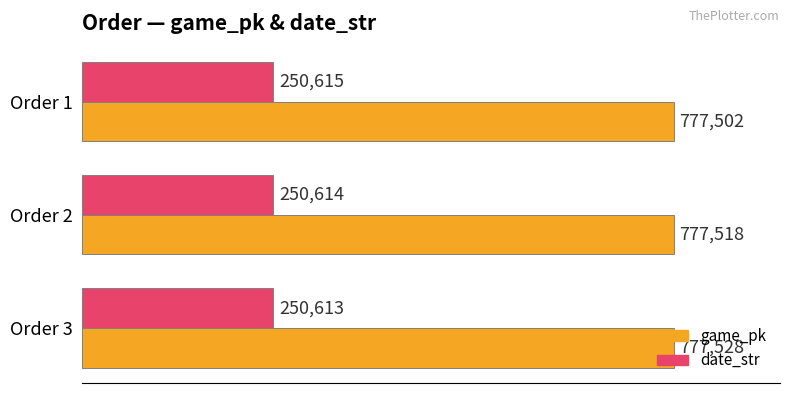

What is the difference between the maximum and minimum values in the game_pk series?

26